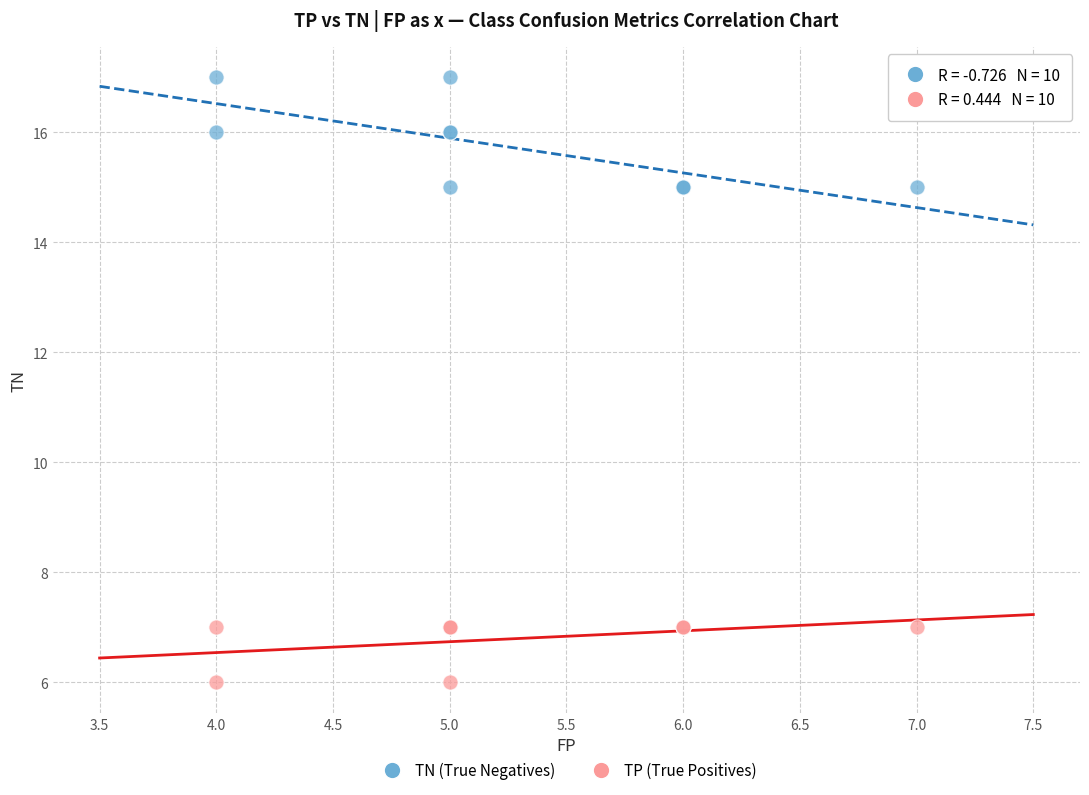

Which series contains the lowest Y value?

TP (True Positives)